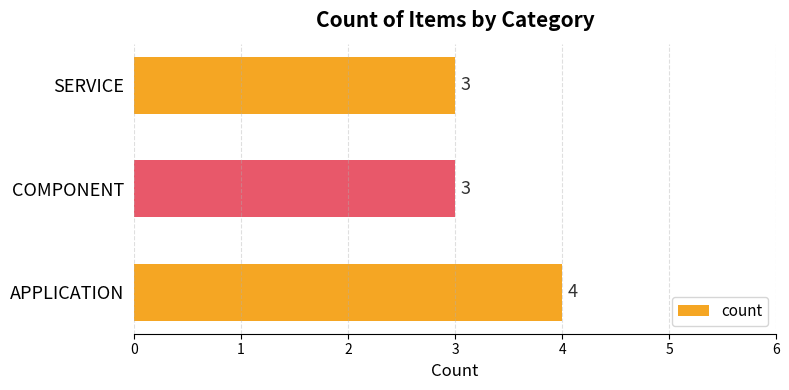

Approximately how many times larger is the value at APPLICATION compared to COMPONENT?

1.3